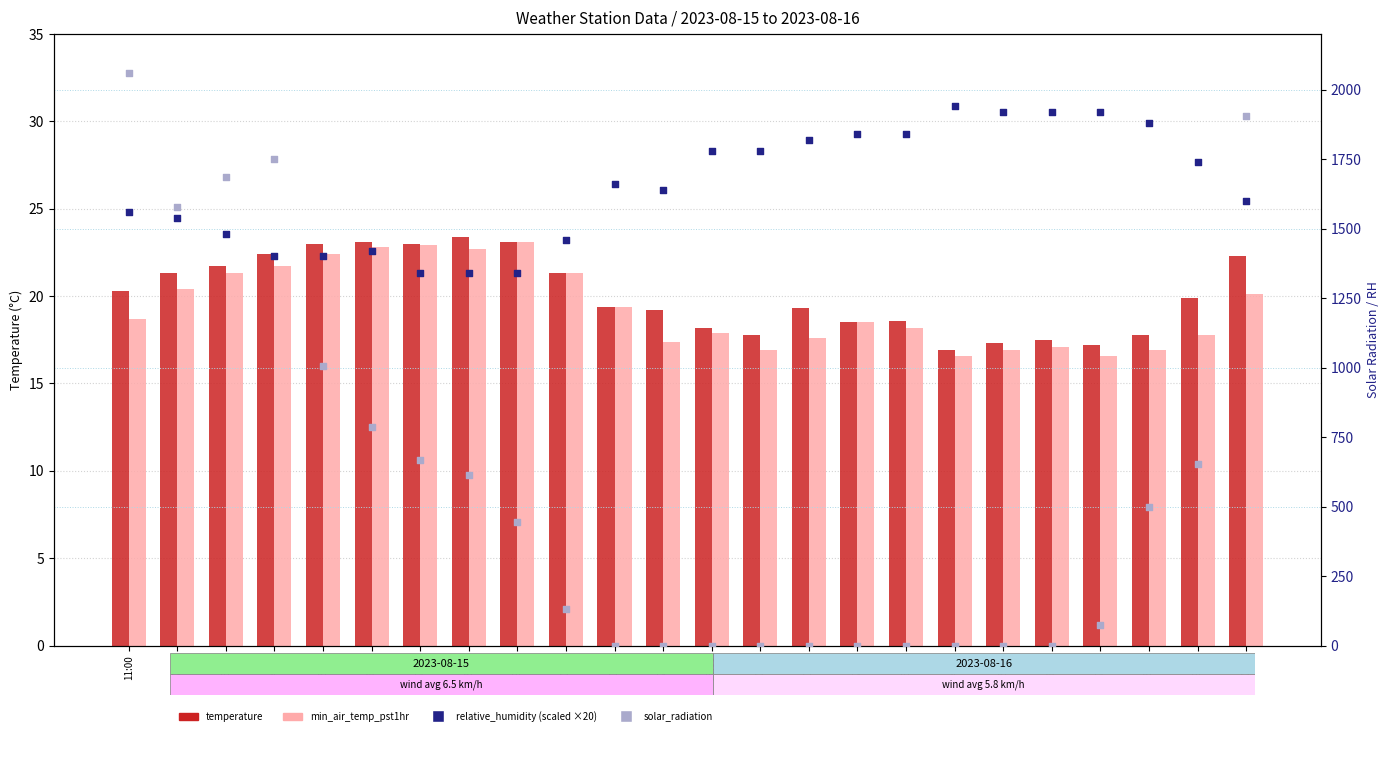

Which series reaches the minimum Y coordinate?

solar_radiation